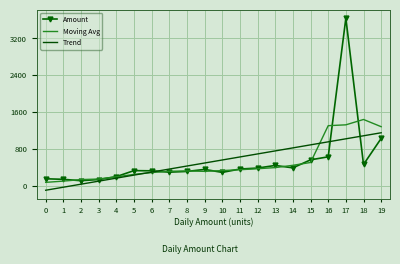

The value of Moving Avg at 3 is 144.0. True or false?

True